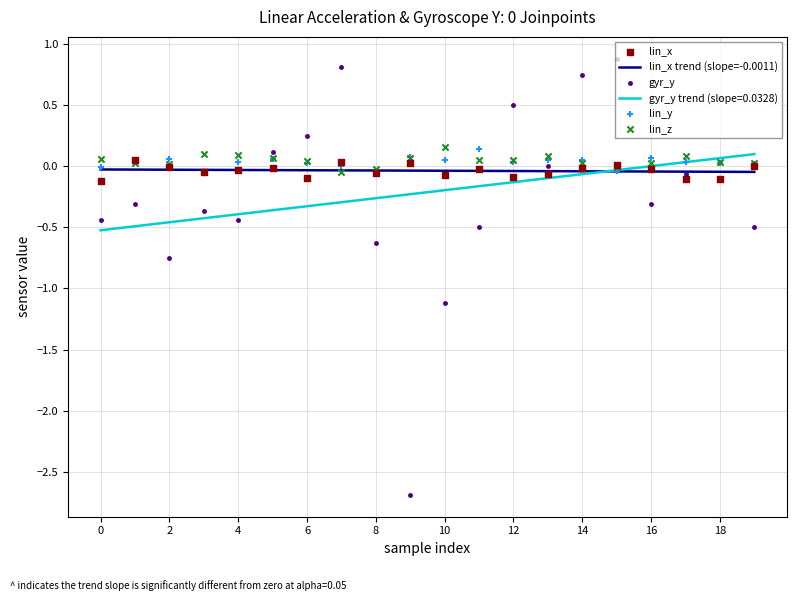

Which series reaches the minimum Y coordinate?

gyr_y